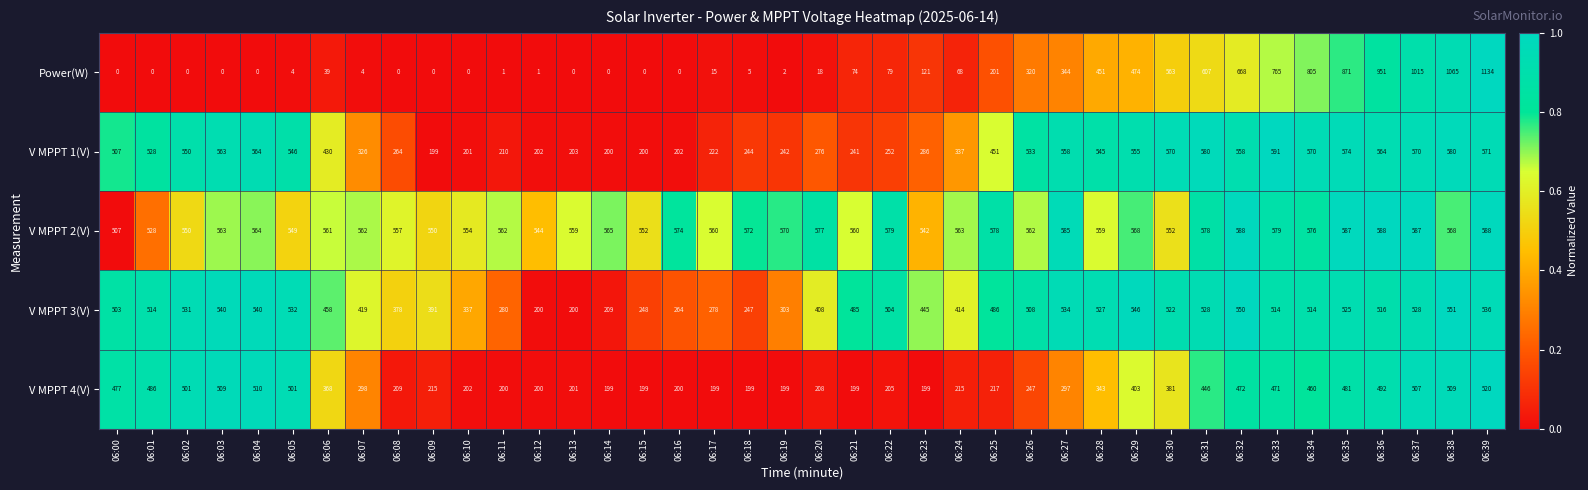

Which label corresponds to the largest value in the chart?

06:39